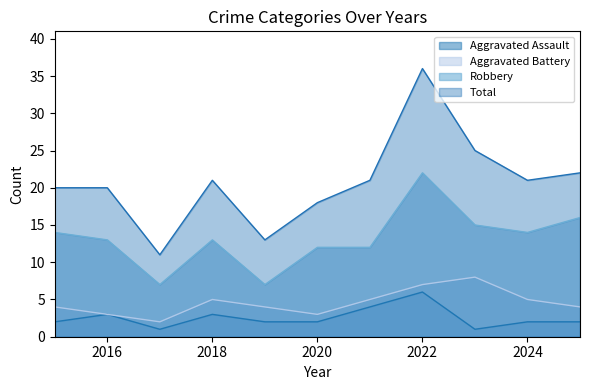

Which series has the widest spread of values?

Total